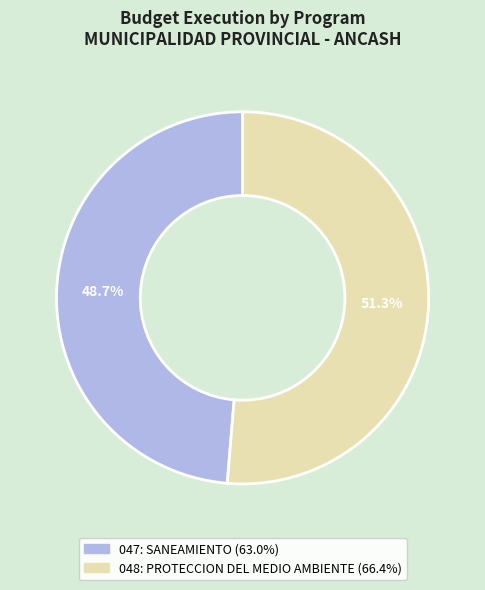

Which has a higher value, 047: SANEAMIENTO or 048: PROTECCION DEL MEDIO AMBIENTE?

048: PROTECCION DEL MEDIO AMBIENTE